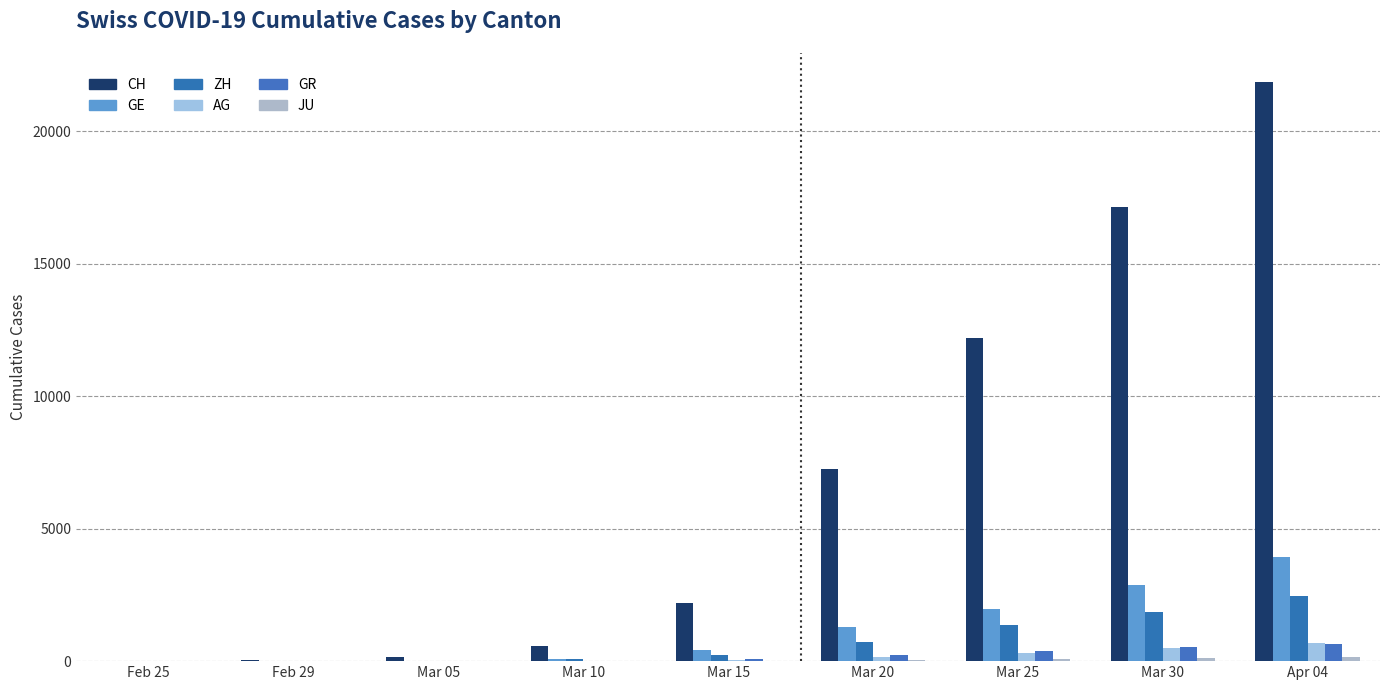

How many data points does each series have?

9